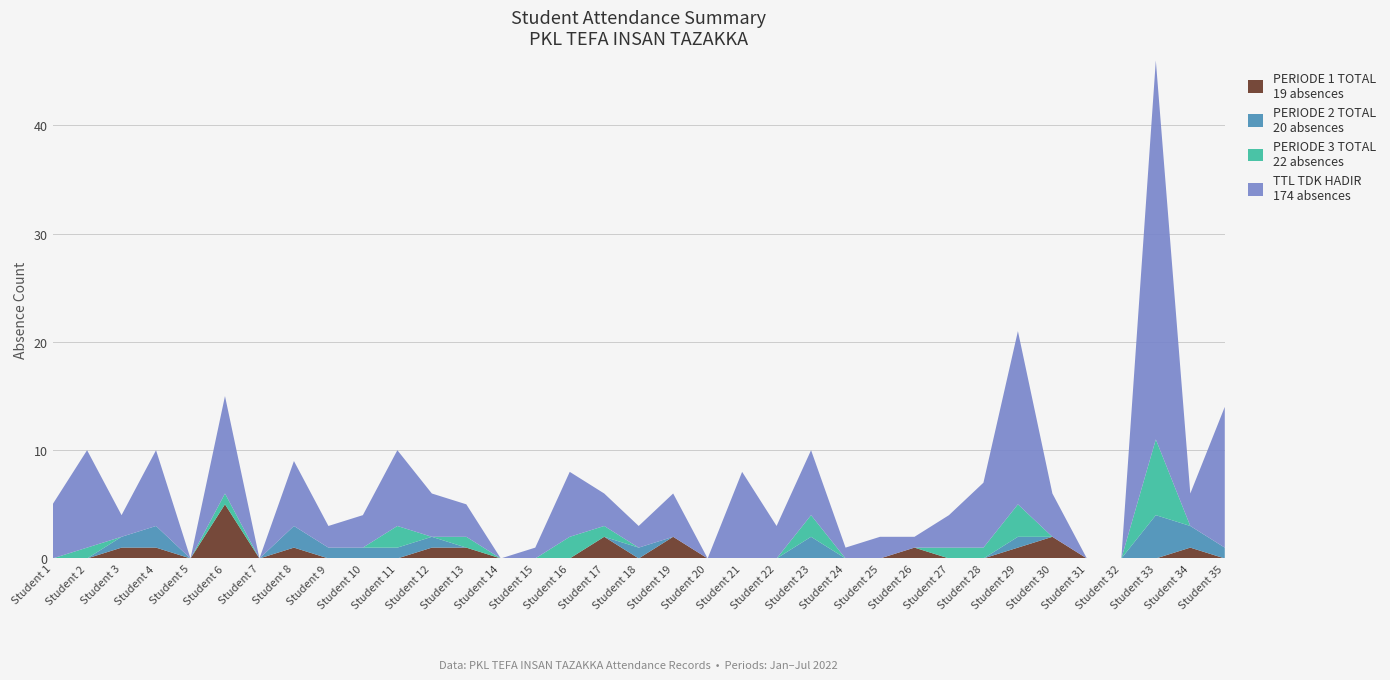

What is the total value across all series at Student 10?

4